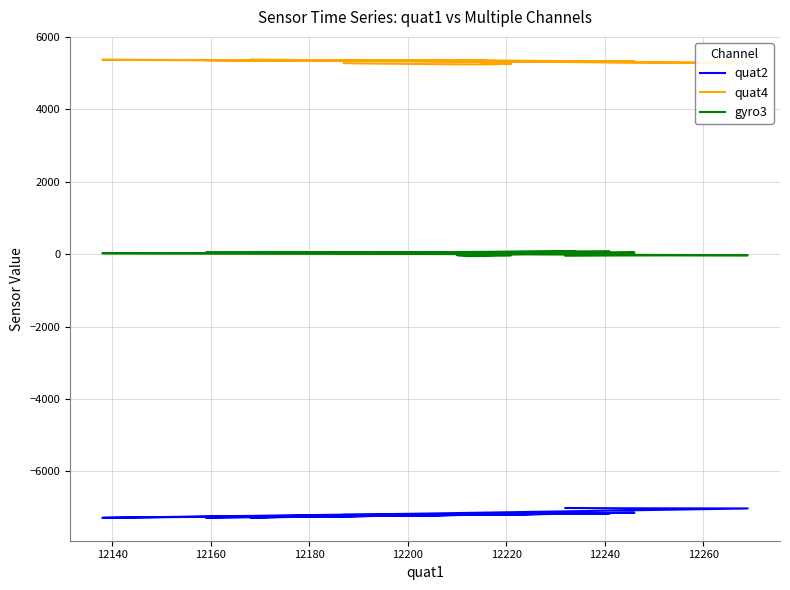

What are all the series names shown in the legend?

quat2, quat4, gyro3